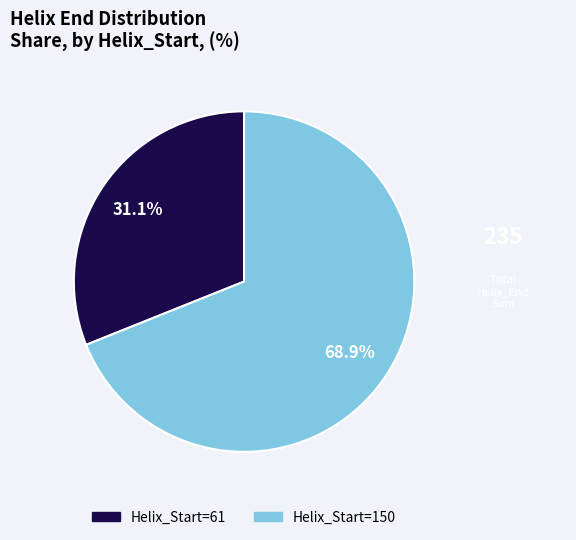

How many slices are in this pie chart?

2